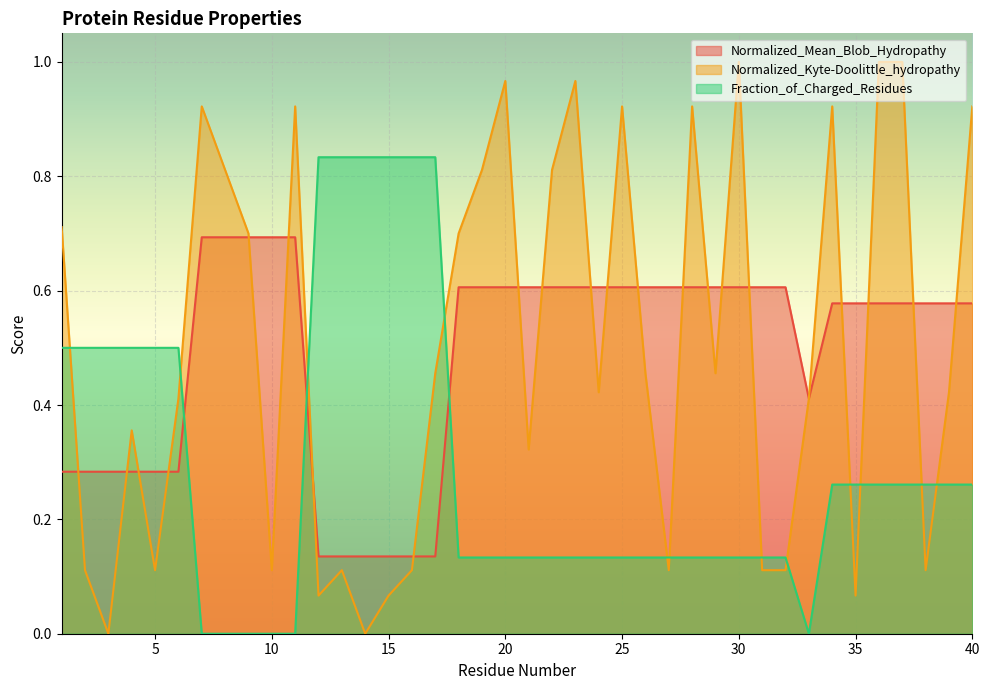

True or false: Fraction_of_Charged_Residues and Normalized_Mean_Blob_Hydropathy intersect in this chart.

True